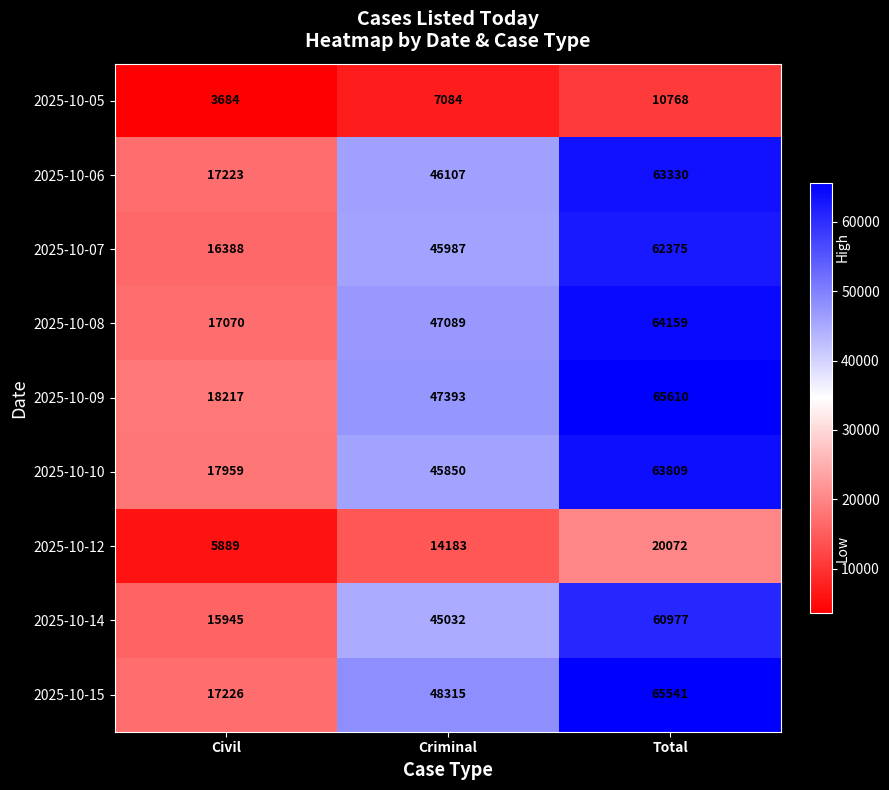

What is the difference between the maximum and minimum values in the 2025-10-12 series?

14183